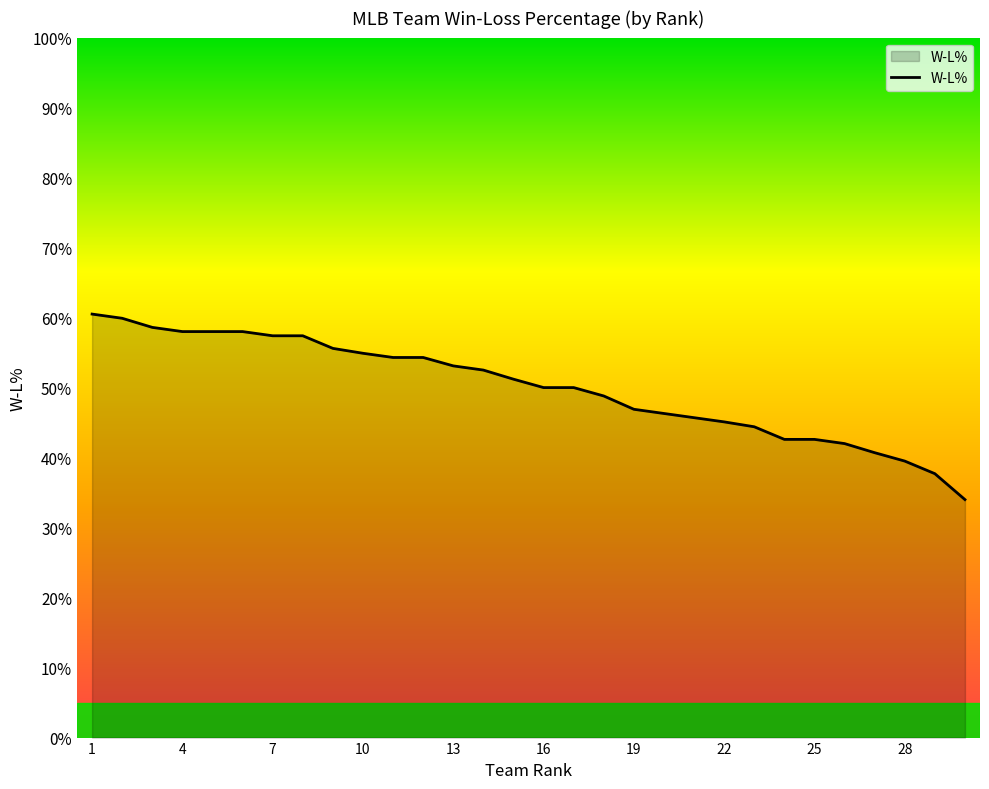

What is the value of the 5th point from the left?

0.6